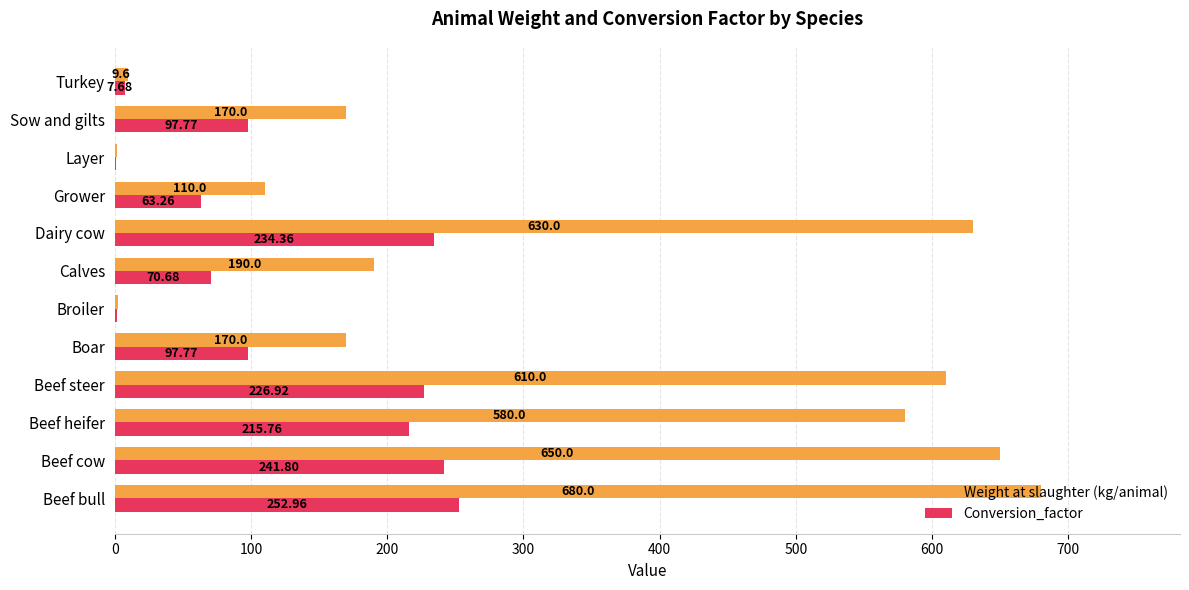

Where is Weight at slaughter (kg/animal) nearest to the value 340?

Calves